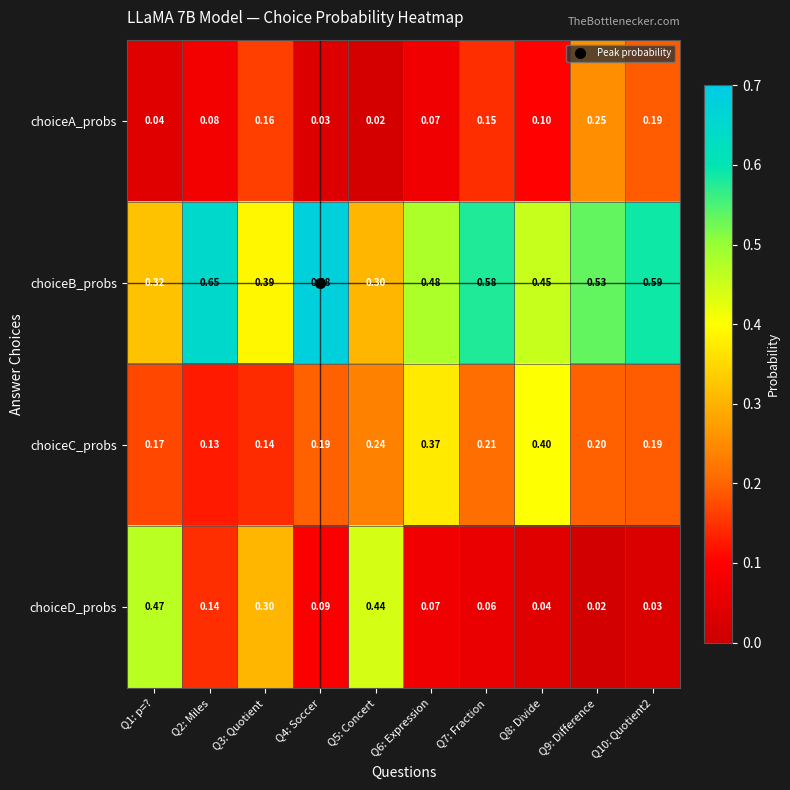

At Q3: Quotient, list the series in order from largest to smallest.

choiceB_probs, choiceD_probs, choiceA_probs, choiceC_probs